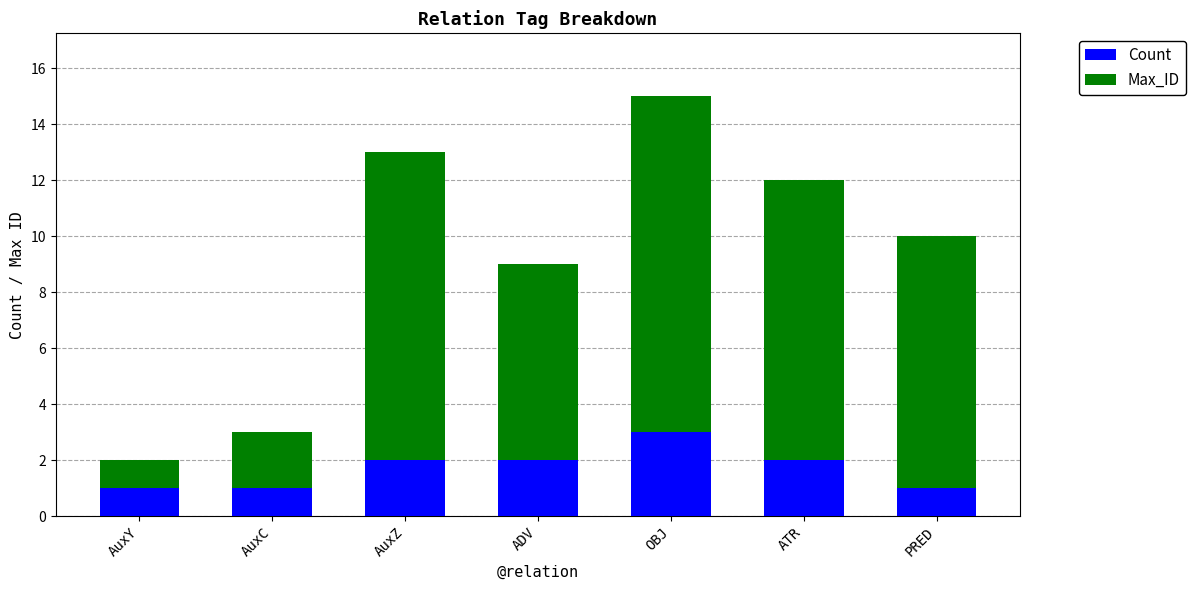

How many bars are there in total?

7